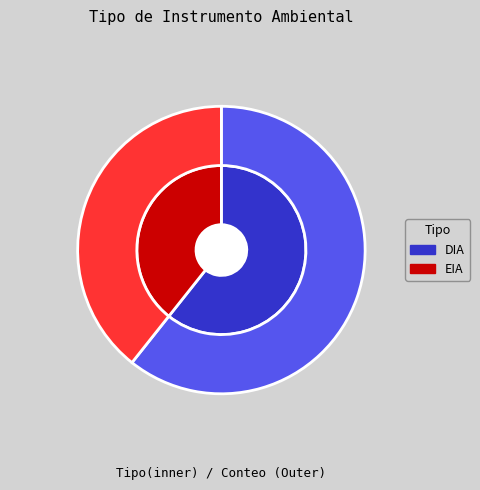

Which slice represents more than half of the pie?

DIA